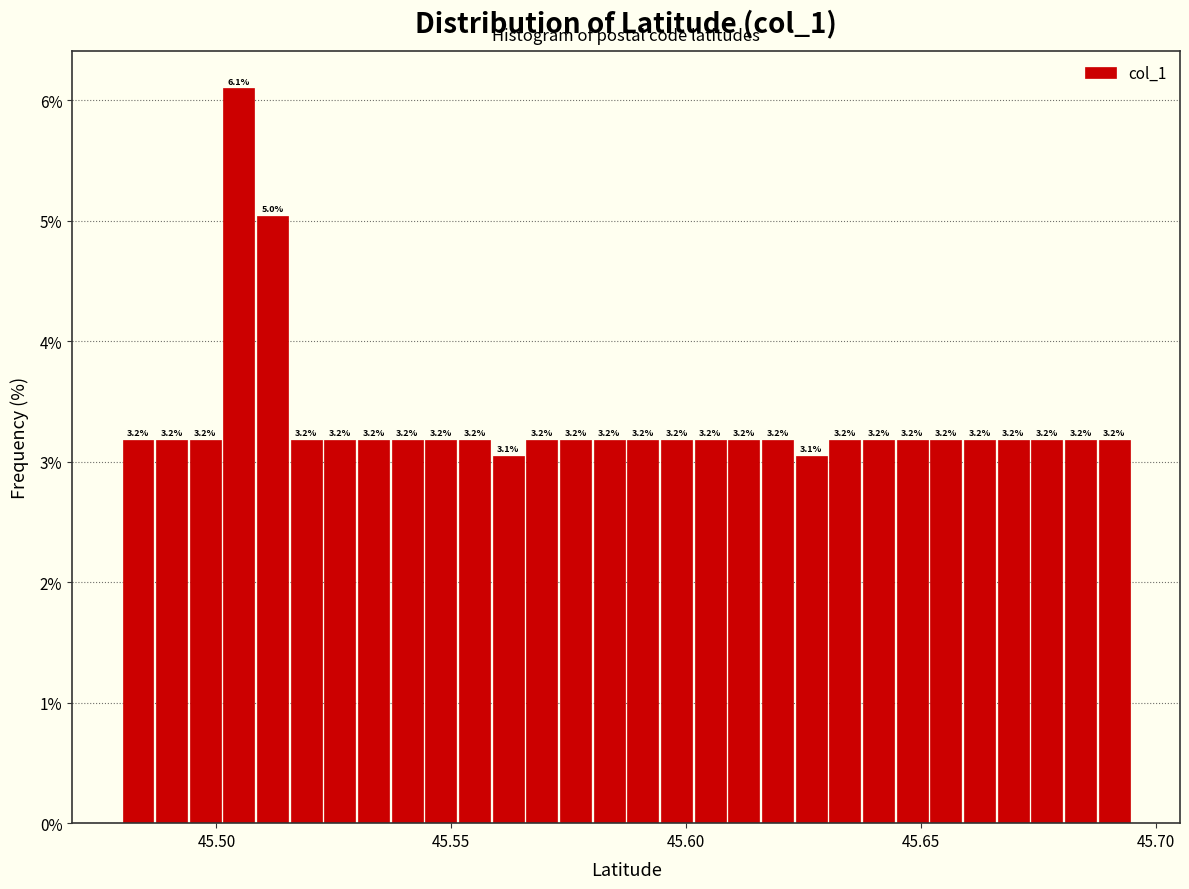

Around what value on the x-axis is the tallest bar? Give the approximate position of its centre, as read against the axis.

45.505